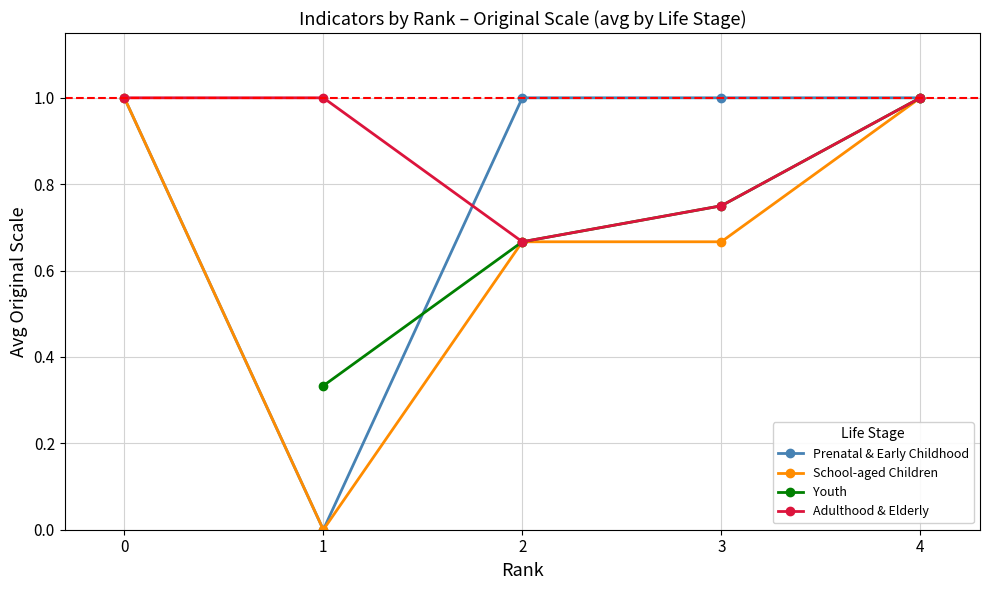

The value of Adulthood & Elderly at 1 is 0.3. True or false?

False